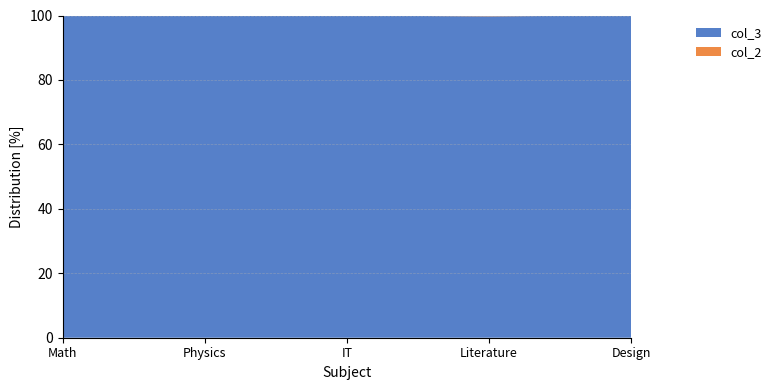

Reading left to right, what are all the values shown in this chart?

col_3: 1244	3096	2211	1205	3303
col_2: 0	3	1	3	0